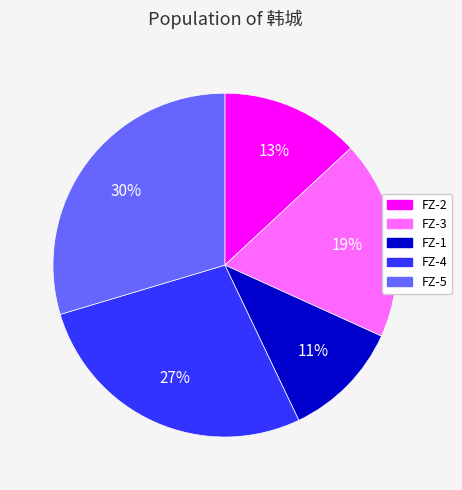

To the nearest percent, what percentage of the pie is FZ-2?

13%